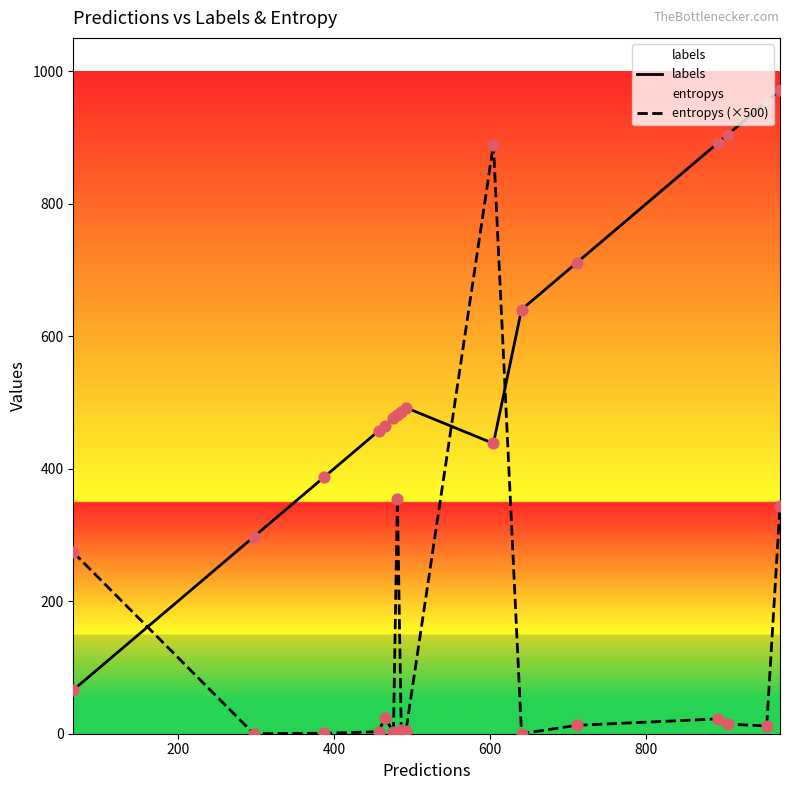

Which series contains the lowest Y value?

entropys (×500)